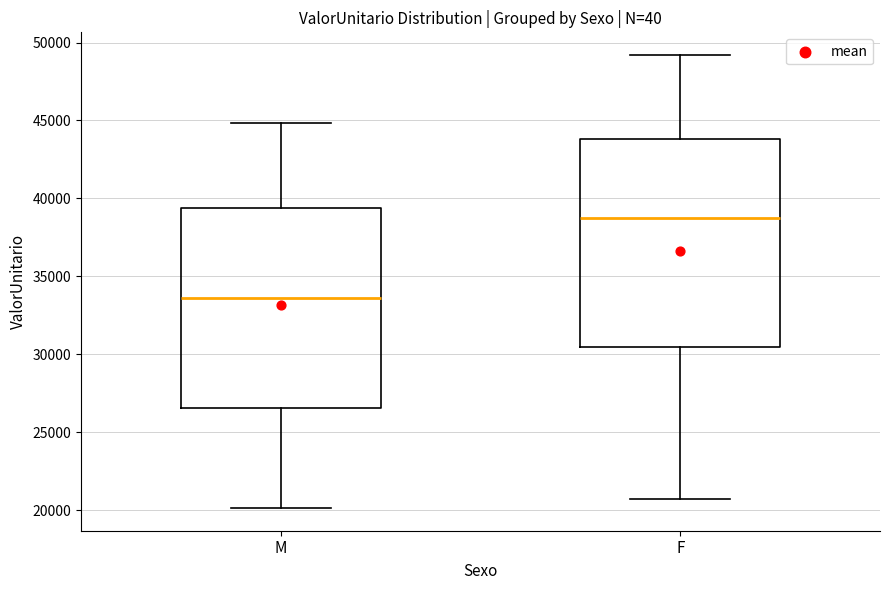

Reading left to right, read every box against the y-axis: the position of its median line, the range the box covers, and the ends of its whiskers. The values are not printed on the chart, so give them approximately, as read against the axis.

M: median 33500, box 26500 to 39500, whiskers 20000 to 45000
F: median 38500, box 30500 to 44000, whiskers 20500 to 49000